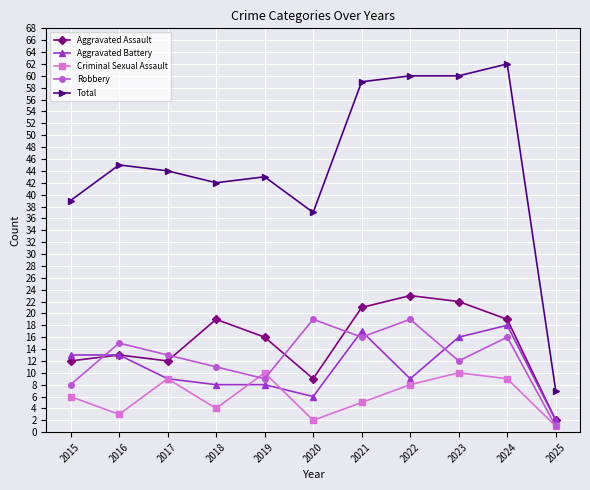

How many data points does each series have?

11